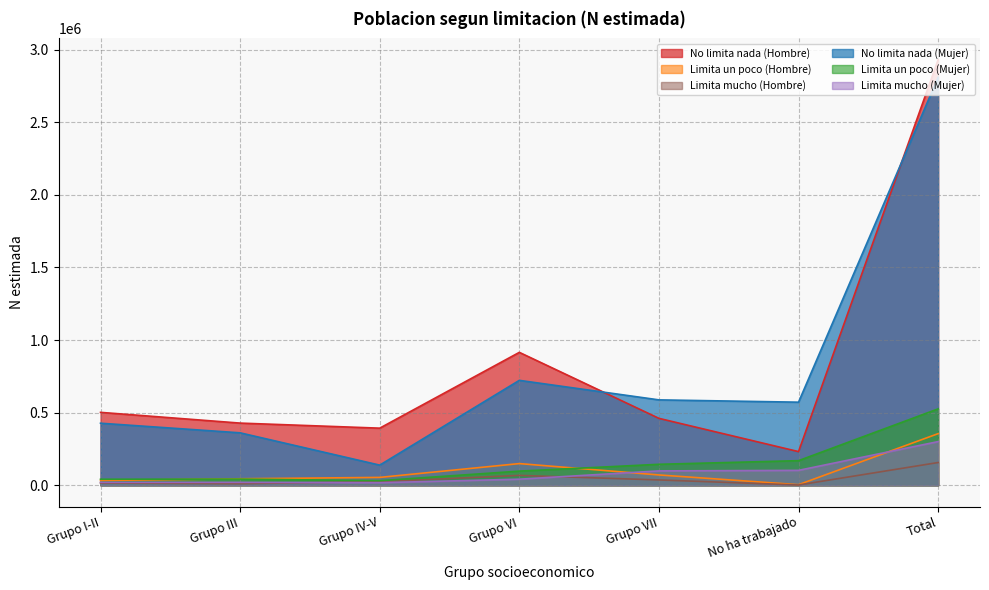

Reading left to right, extract all data points from this chart.

No limita nada (Hombre): Grupo I-II=501829	Grupo III=427901	Grupo IV-V=393075	Grupo VI=914945	Grupo VII=460561	No ha trabajado=231636	Total=2929946
Limita un poco (Hombre): Grupo I-II=32738	Grupo III=44565	Grupo IV-V=54029	Grupo VI=149120	Grupo VII=70890	No ha trabajado=3895	Total=355237
Limita mucho (Hombre): Grupo I-II=15177	Grupo III=10747	Grupo IV-V=24507	Grupo VI=67778	Grupo VII=36513	No ha trabajado=1697	Total=156419
No limita nada (Mujer): Grupo I-II=427075	Grupo III=360911	Grupo IV-V=138536	Grupo VI=722192	Grupo VII=587801	No ha trabajado=571908	Total=2808424
Limita un poco (Mujer): Grupo I-II=41437	Grupo III=42286	Grupo IV-V=31394	Grupo VI=97224	Grupo VII=144272	No ha trabajado=169293	Total=525907
Limita mucho (Mujer): Grupo I-II=19899	Grupo III=19946	Grupo IV-V=17567	Grupo VI=41795	Grupo VII=98777	No ha trabajado=102502	Total=300487